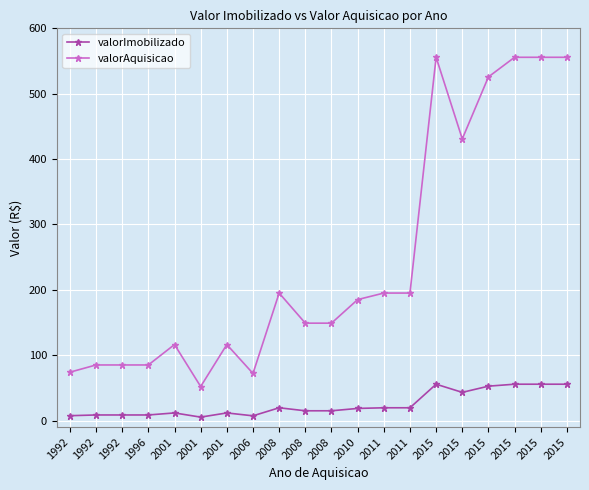

Which category has the highest value in the valorAquisicao series?

2015